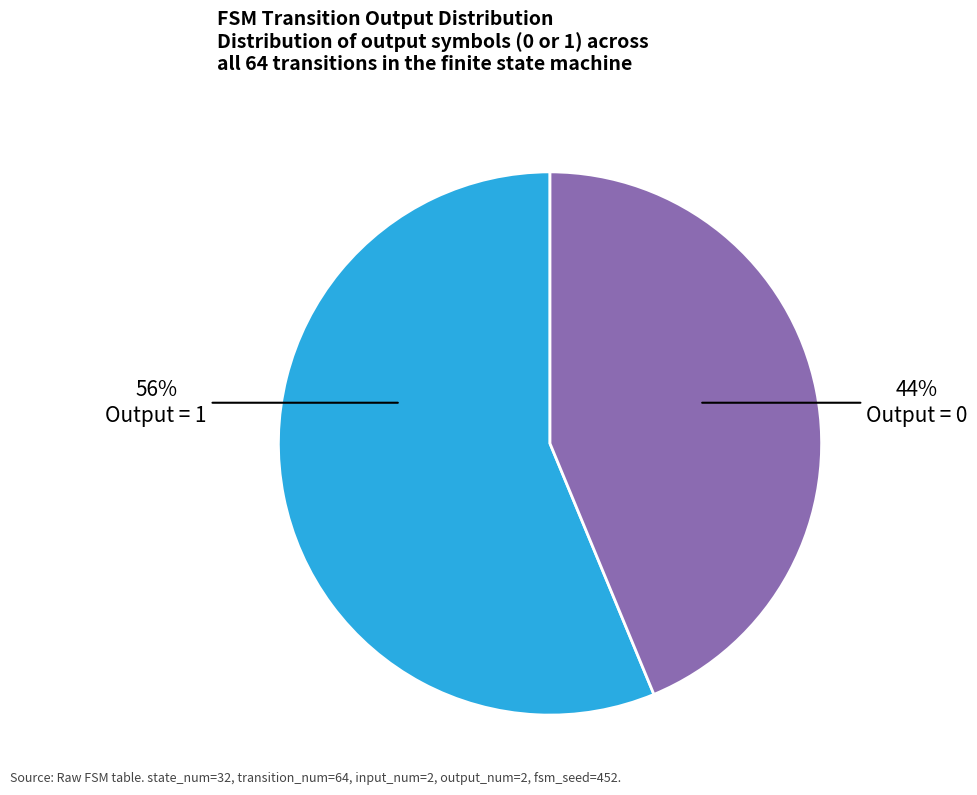

How many slices are in this pie chart?

2